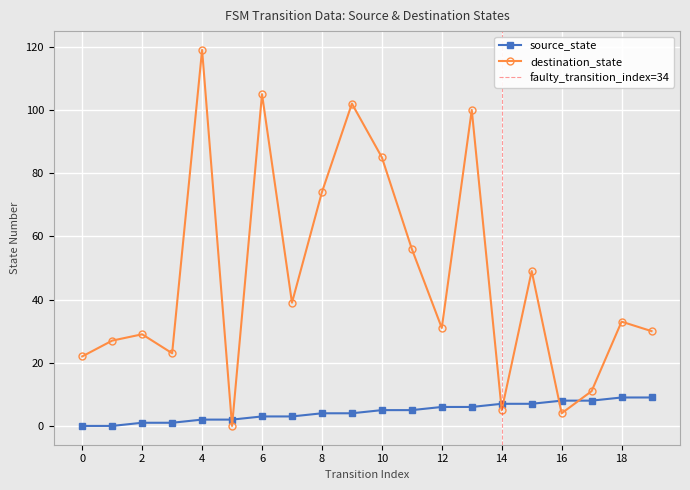

Where is the first local maximum for destination_state?

2